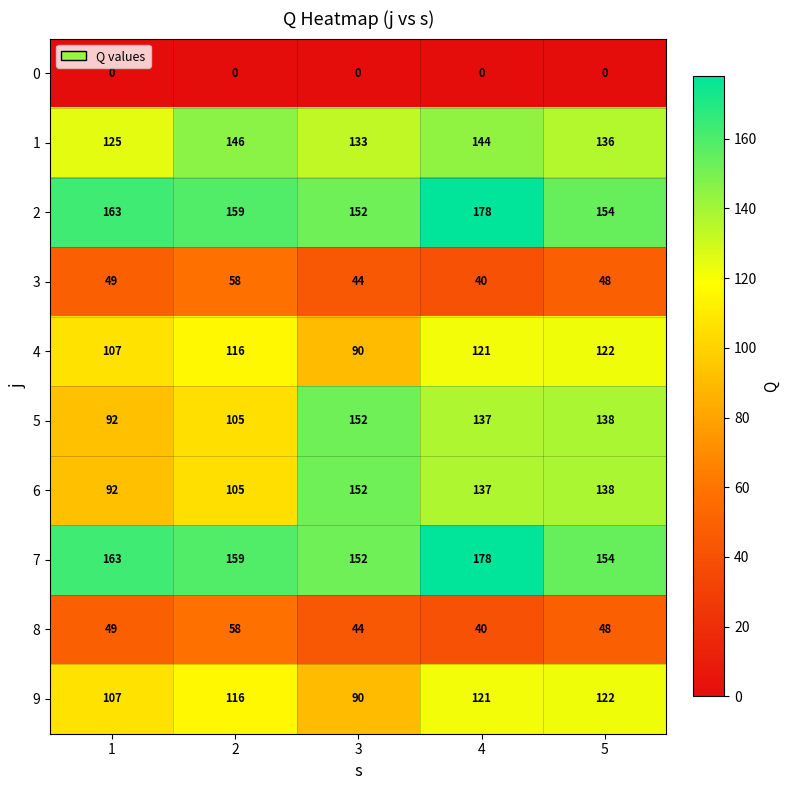

Is it true that 7 equals 49 at 4?

False